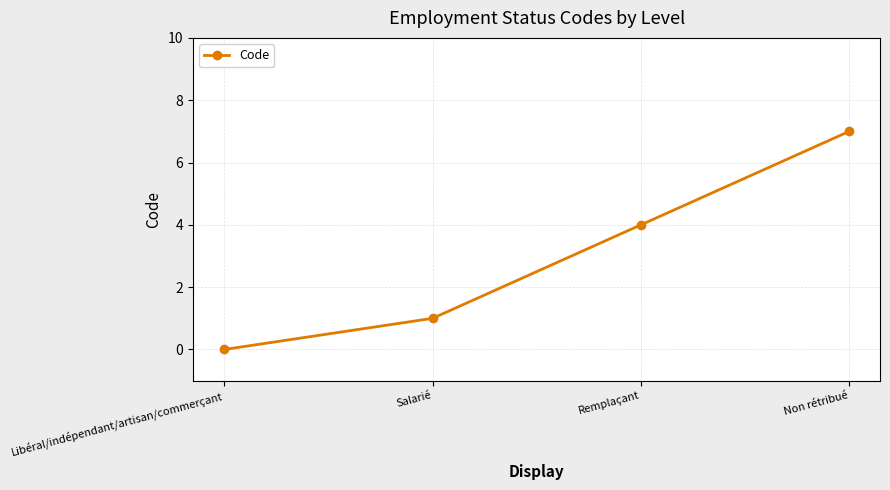

Reading left to right, list all the values displayed in this chart.

0	1	4	7